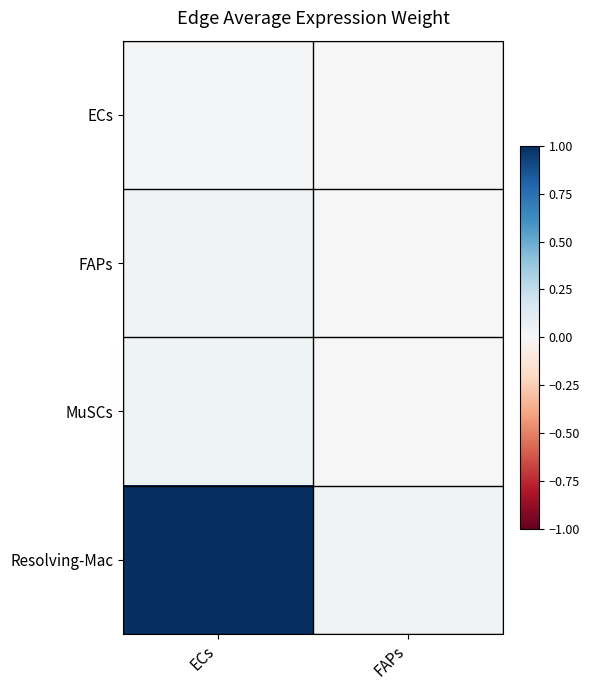

Reading left to right, extract all data points from this chart.

ECs: ECs=0.0	FAPs=0.0
FAPs: ECs=0.0	FAPs=0.0
MuSCs: ECs=0.0	FAPs=0.0
Resolving-Mac: ECs=1.0	FAPs=0.0